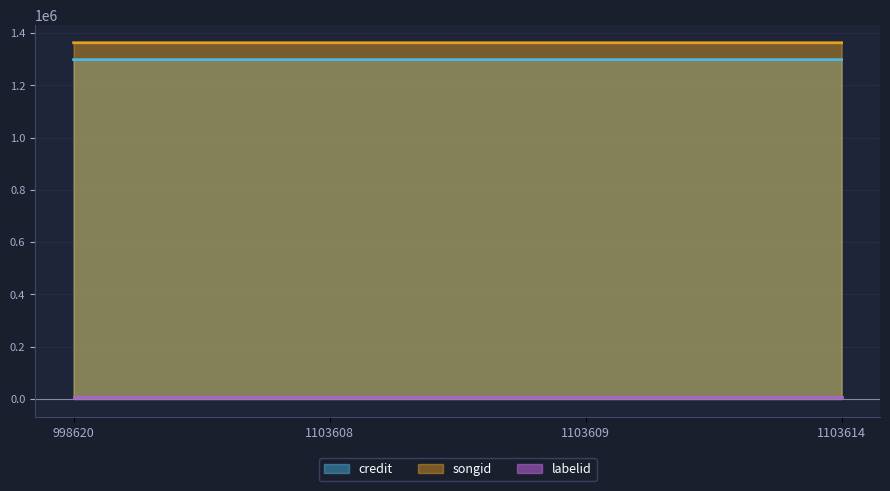

Does the chart display data point markers on the line(s)?

No